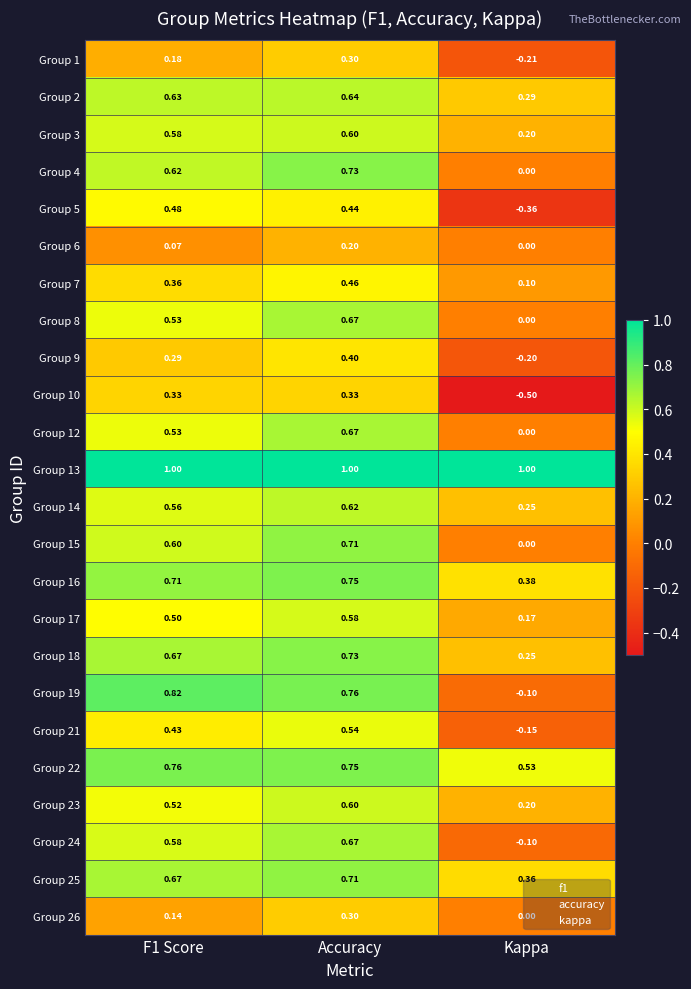

Which label corresponds to the smallest value in the chart?

Kappa